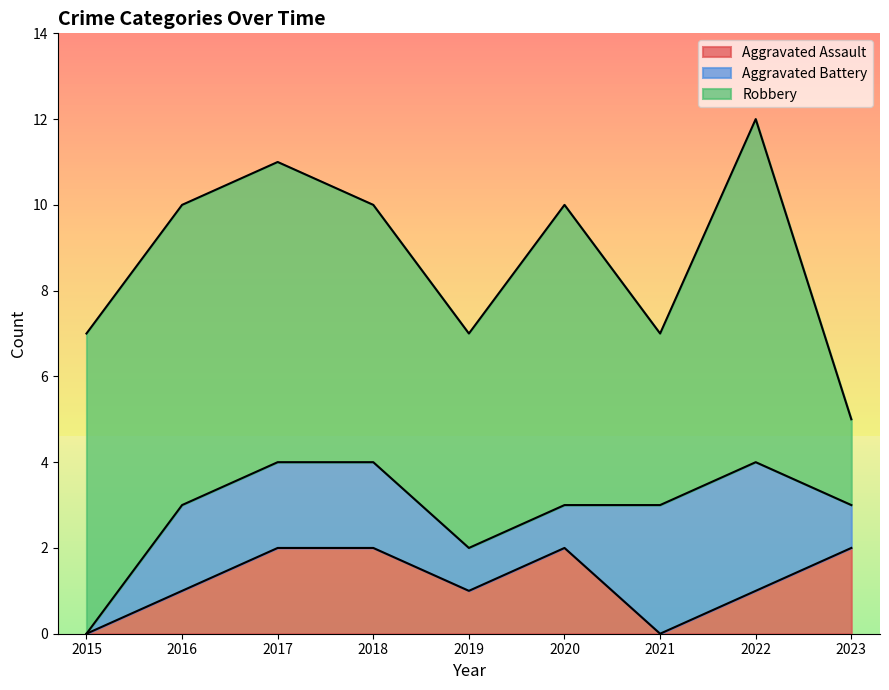

At which label does Aggravated Battery first exceed 2?

2021